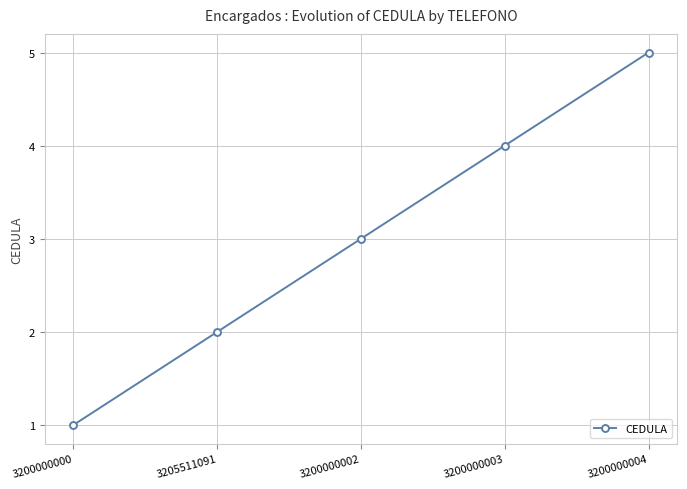

Count the values in the range 2 to 4.

3